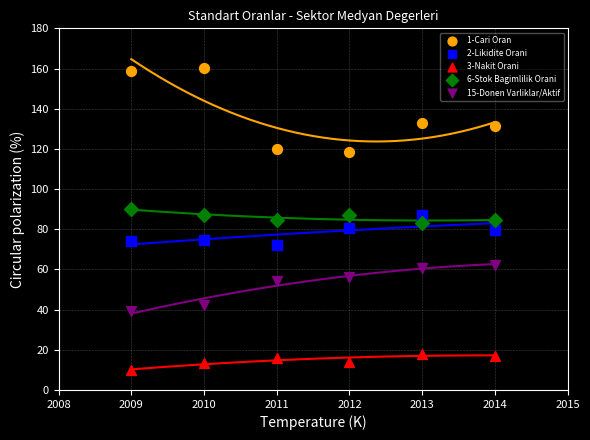

Across all data points, what is the range of X values (max minus min)?

5.0